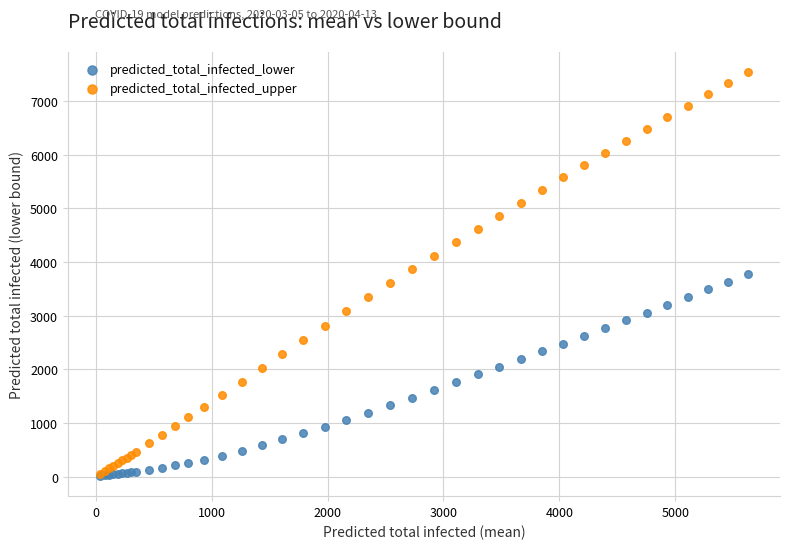

What are all the series names shown in the legend?

predicted_total_infected_lower, predicted_total_infected_upper